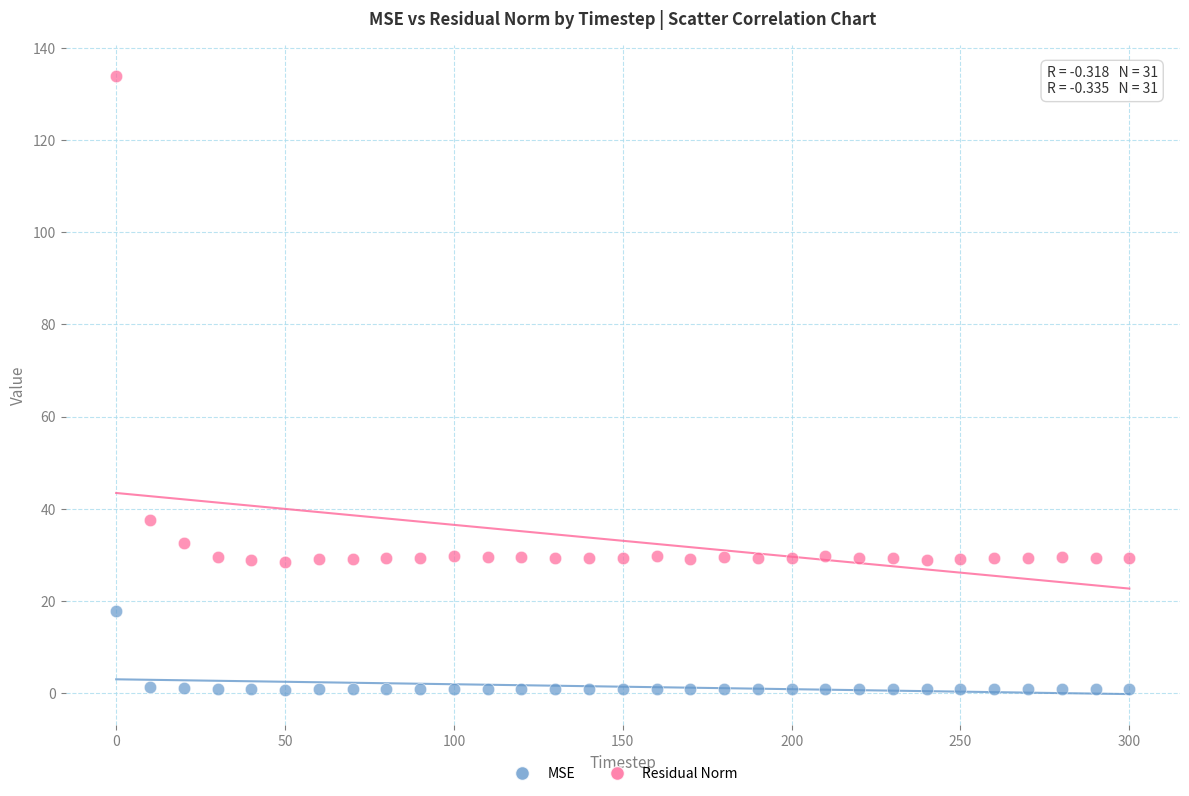

Which series contains the lowest Y value?

MSE